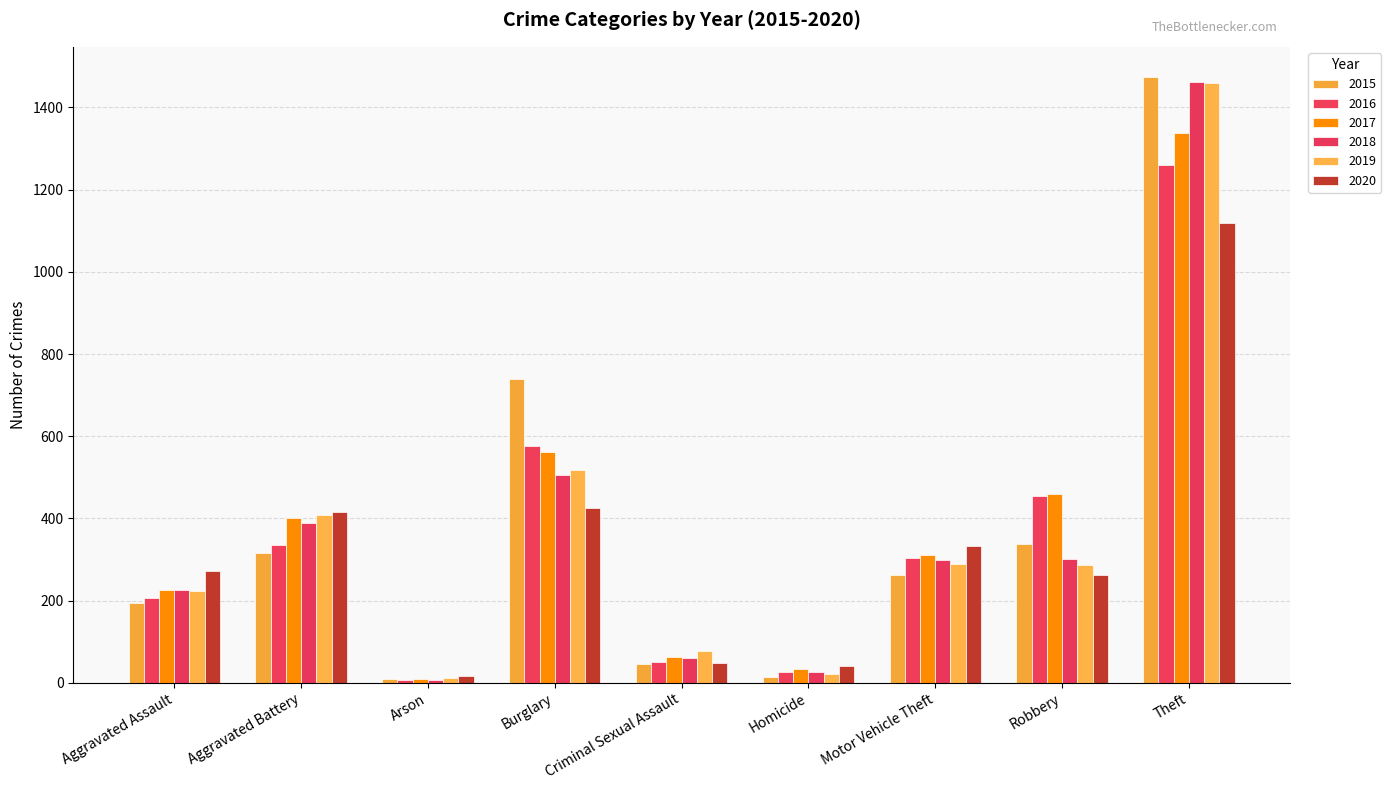

What is the greatest value displayed?

1474